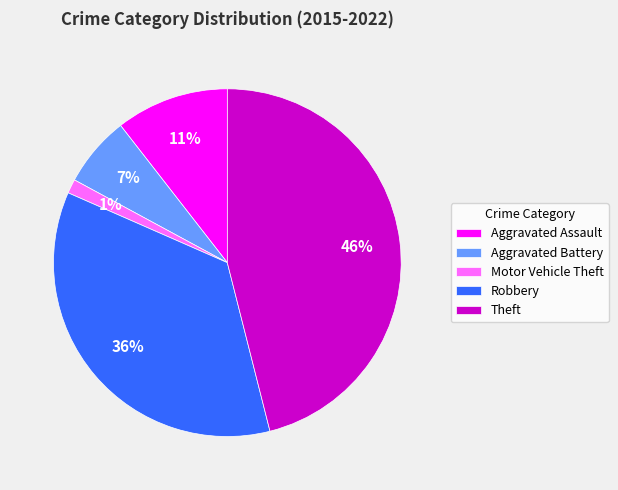

Which category has the biggest portion of the pie?

Theft